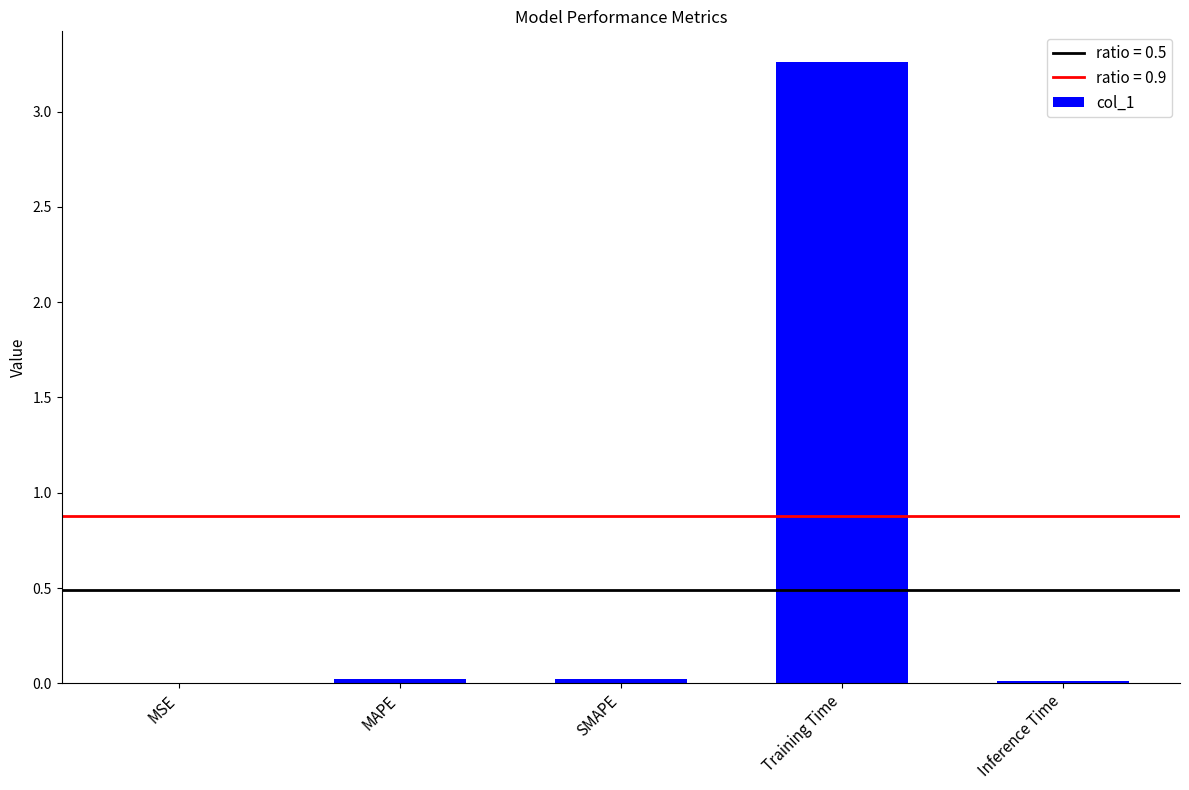

The value at SMAPE is 0.0. True or false?

True